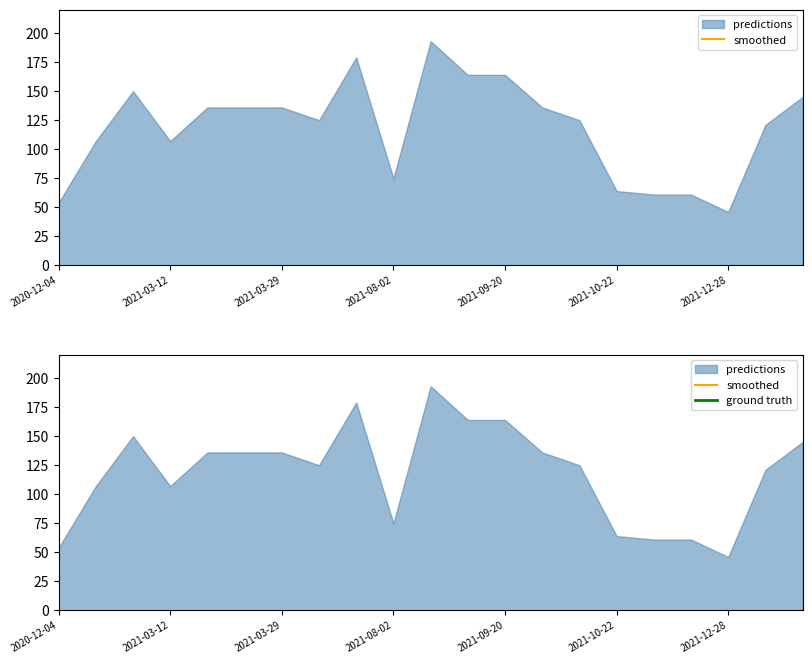

True or false: smoothed and ground truth cross at least once.

False